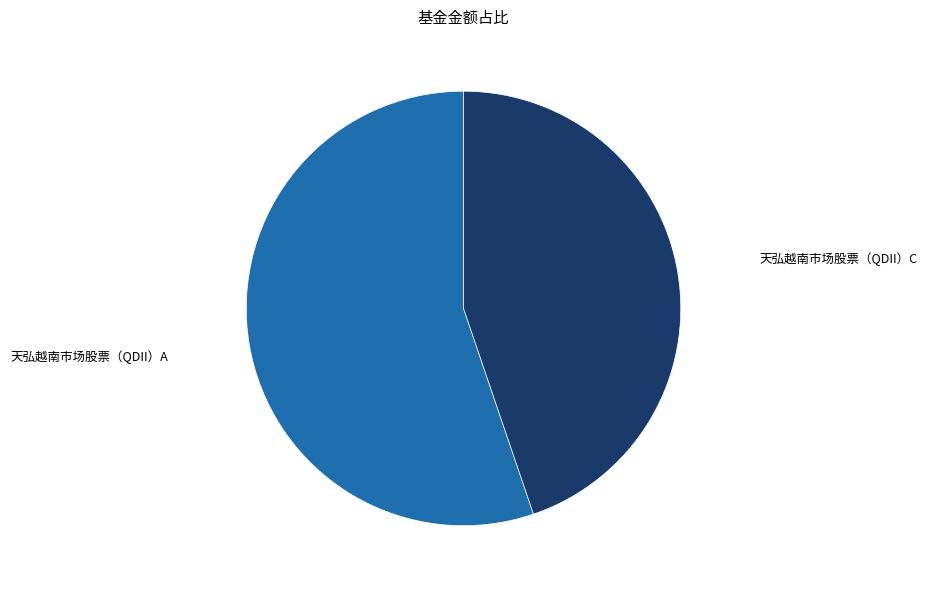

Is it true that 天弘越南市场股票（QDII）C is 45% of the pie?

True